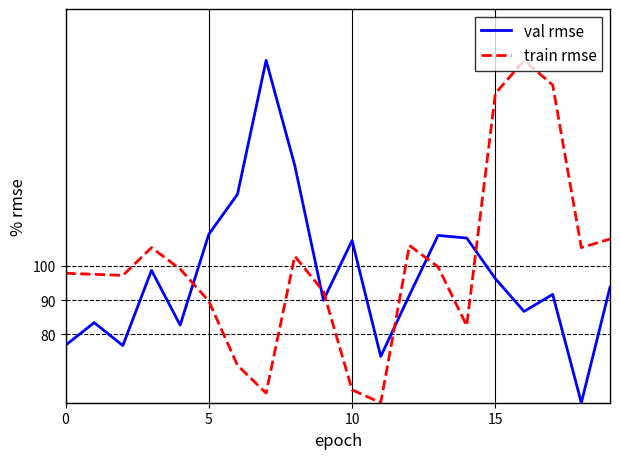

How many interior local valleys does the train rmse series have?

5